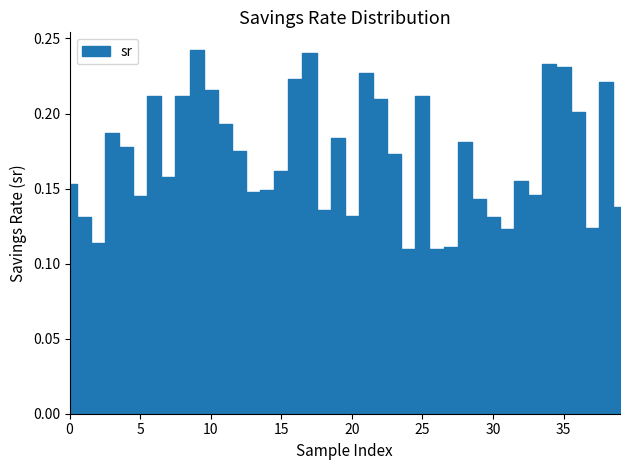

List the labels in order of value, largest first.

9, 17, 34, 35, 21, 16, 38, 10, 6, 8, 25, 22, 36, 11, 3, 19, 28, 4, 12, 23, 15, 7, 32, 0, 14, 13, 33, 5, 29, 39, 18, 20, 1, 30, 37, 31, 2, 27, 24, 26